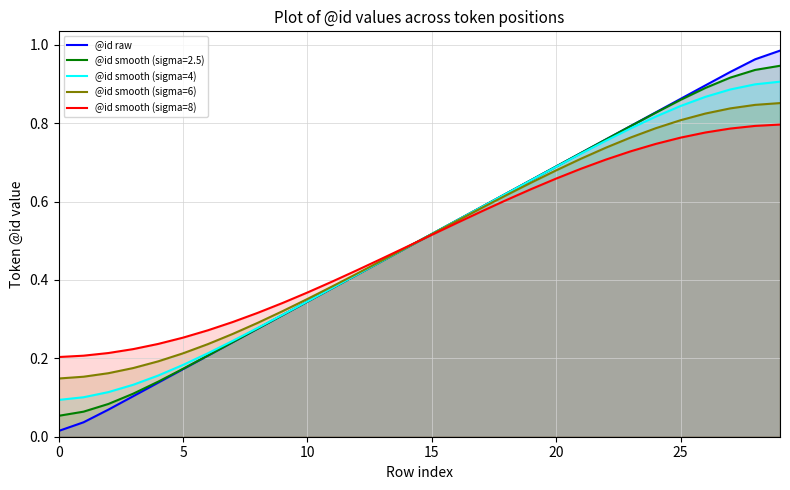

What is the difference between the @id smooth (sigma=4) values at 19 and 14?

0.2